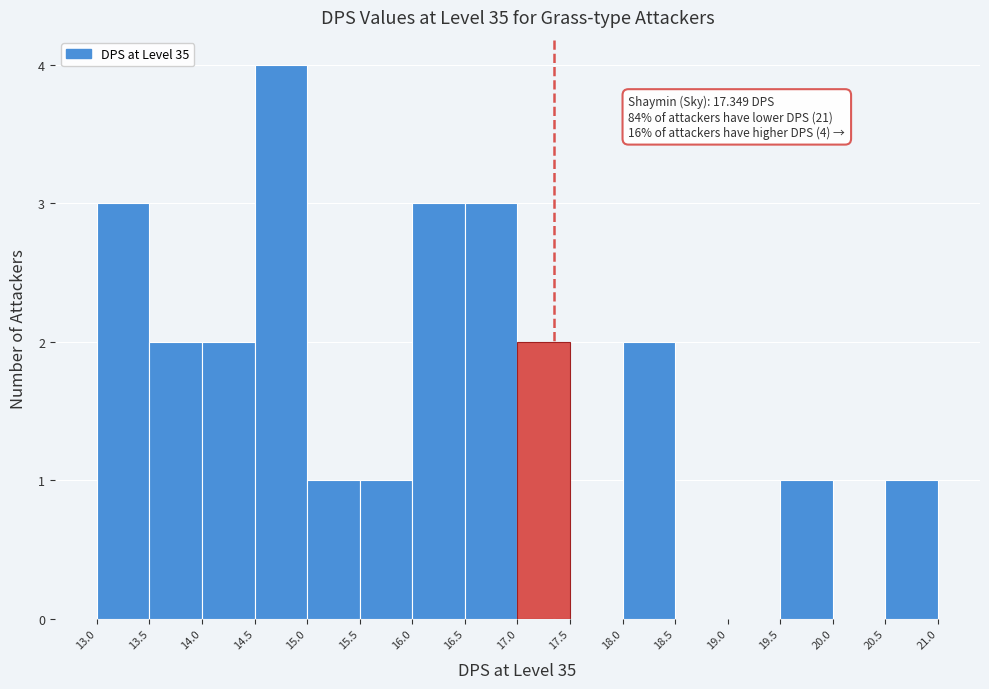

Which range on the x-axis has the tallest bar?

14.5 to 15.0